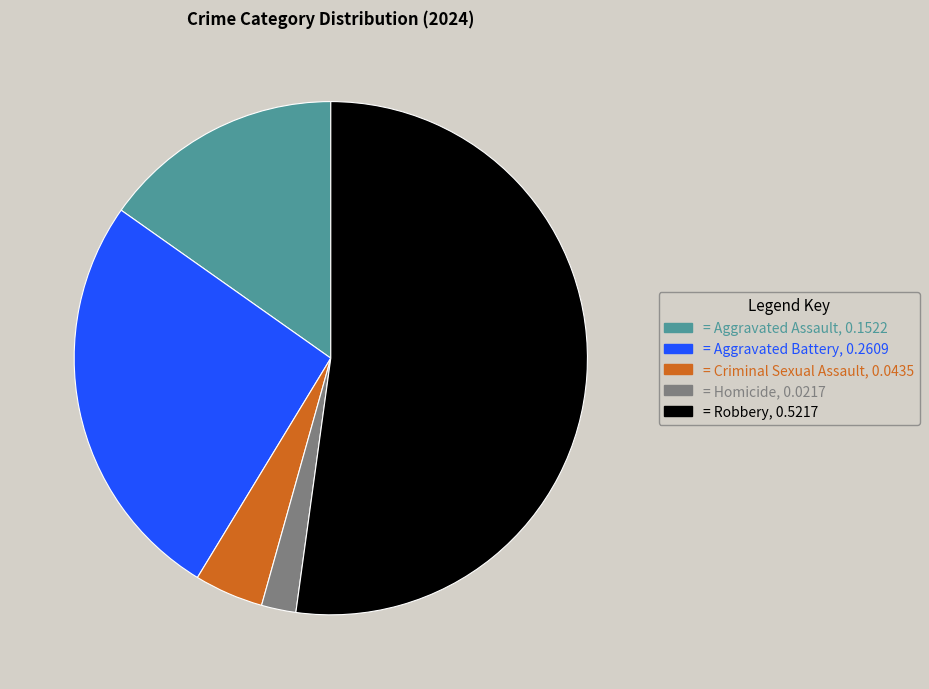

Count the number of slices in the pie.

5